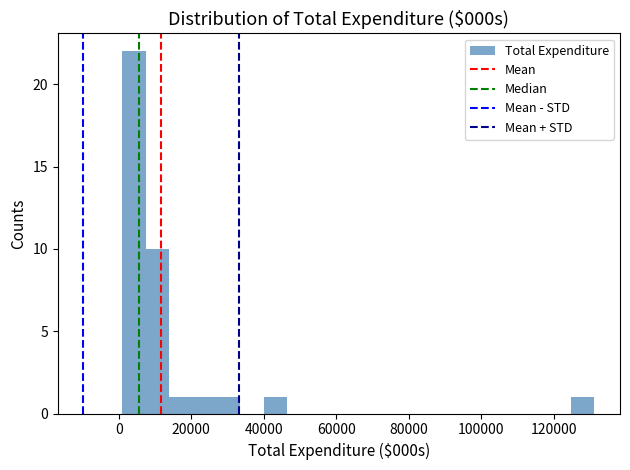

Read against the x-axis, roughly where is the centre of the tallest bar?

4000